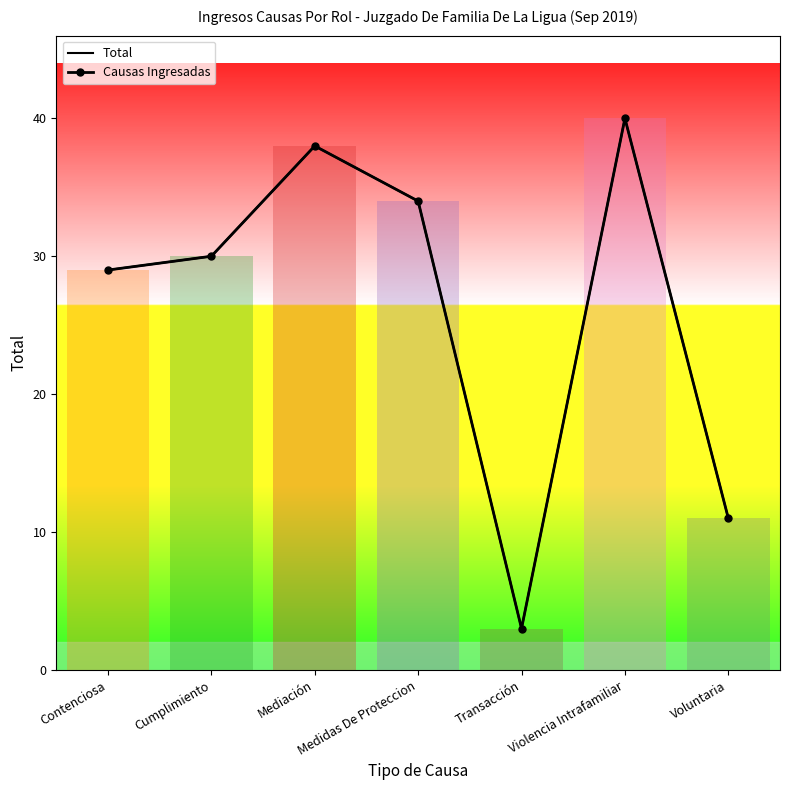

How many categories are shown in the chart?

7